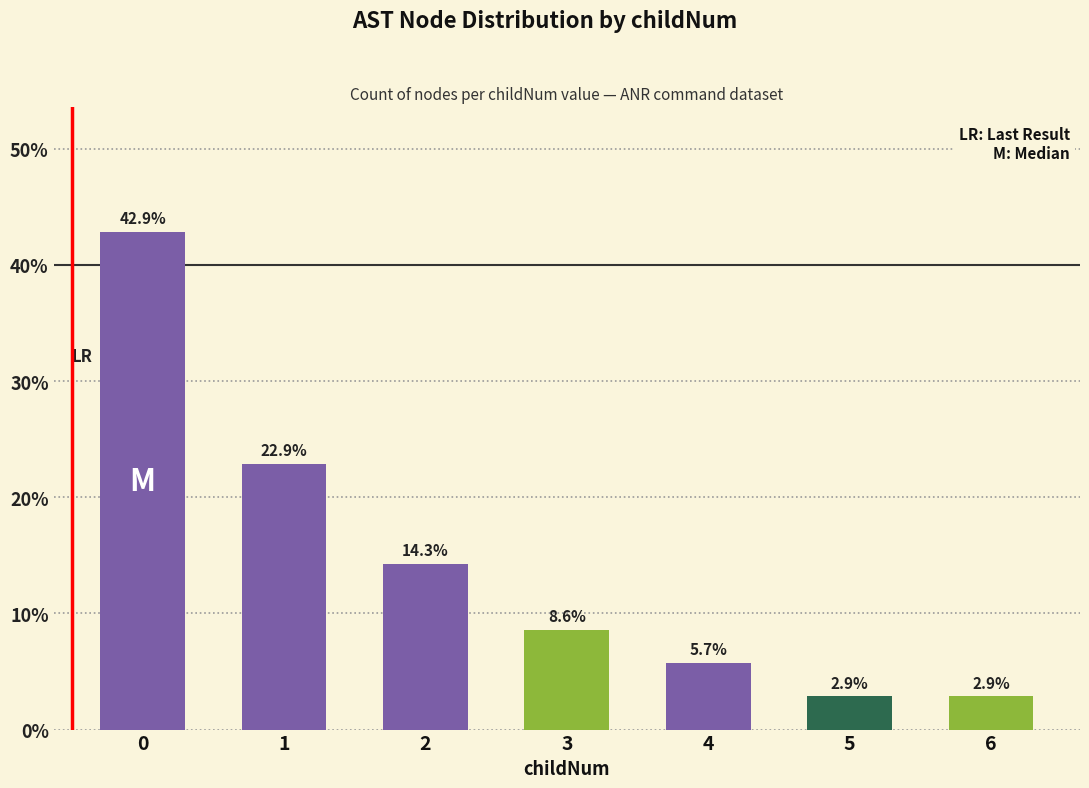

What is the value of the 2nd bar from the left?

22.9